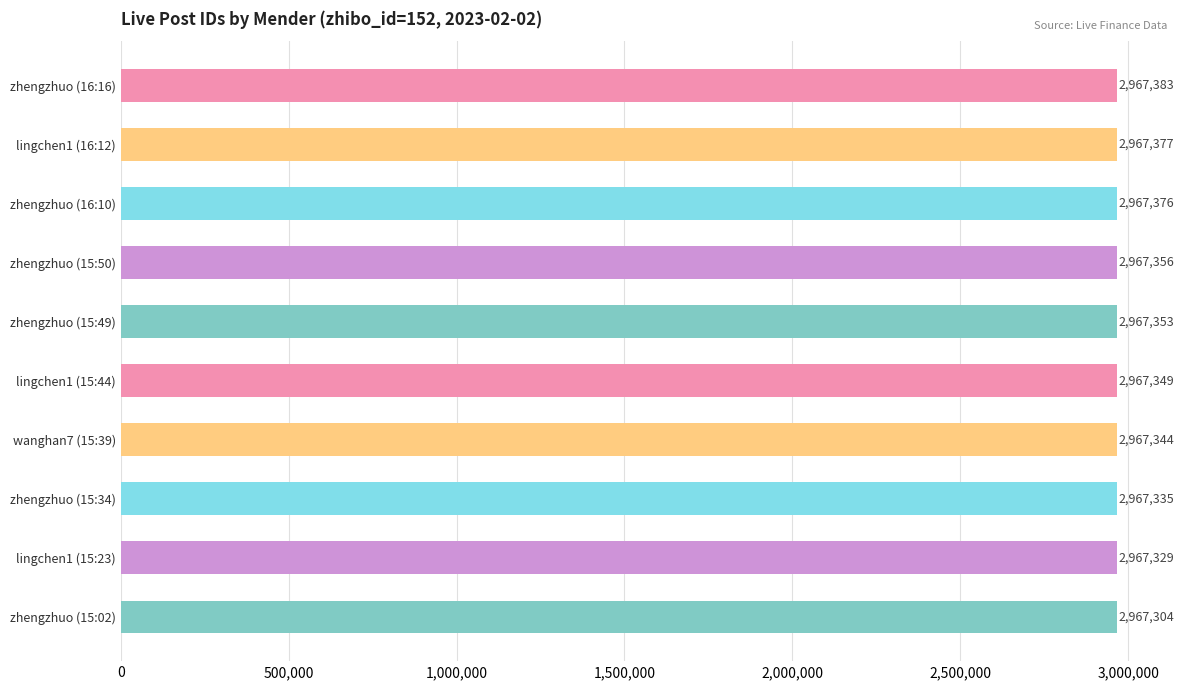

What is the label of the 7th bar from the top?

wanghan7 (15:39)